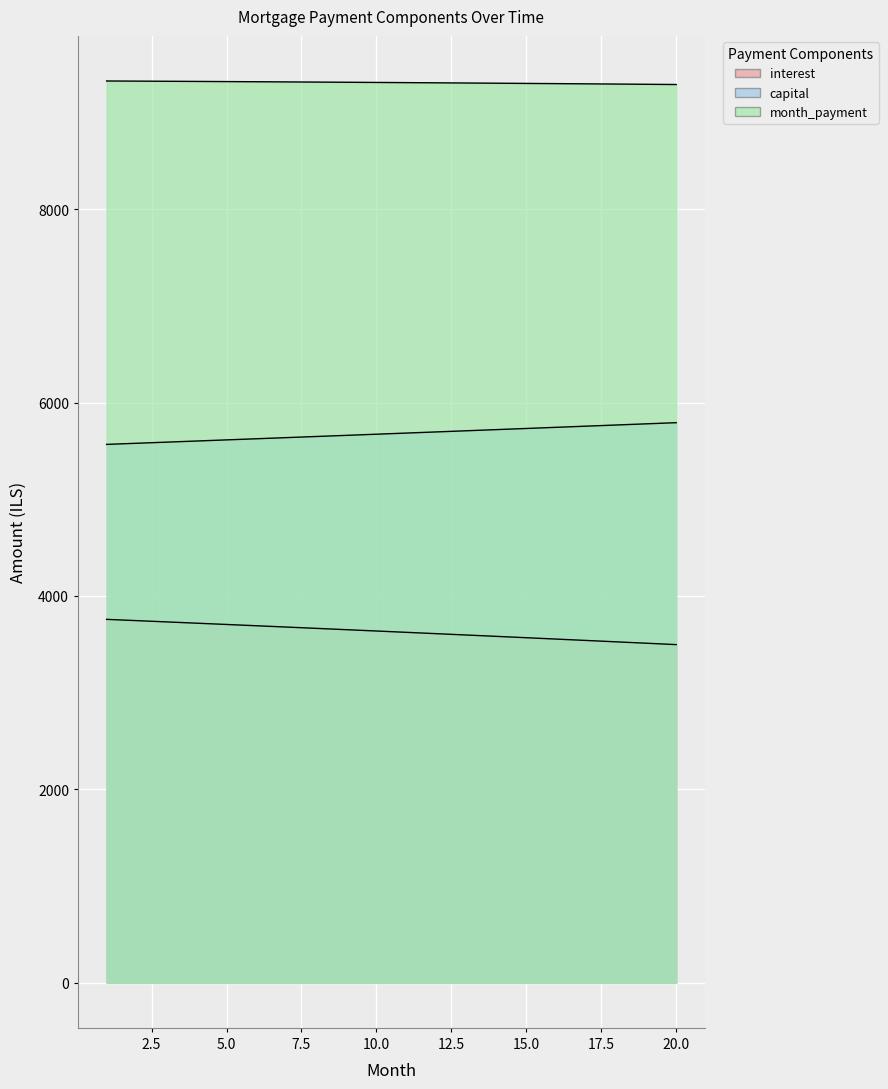

Reading left to right, extract all data points from this chart.

interest: 3757.8	3744.7	3731.6	3718.3	3705.0	3691.6	3678.2	3664.7	3651.1	3637.4	3623.7	3609.9	3596.0	3582.0	3568.0	3553.9	3539.7	3525.5	3511.1	3496.7
capital: 5567.1	5578.7	5590.4	5602.0	5613.7	5625.4	5637.1	5648.8	5660.6	5672.4	5684.2	5696.0	5707.9	5719.8	5731.7	5743.7	5755.6	5767.6	5779.6	5791.7
month_payment: 9324.9	9323.4	9321.9	9320.3	9318.7	9317.0	9315.3	9313.5	9311.7	9309.8	9307.9	9305.9	9303.9	9301.8	9299.7	9297.6	9295.3	9293.1	9290.8	9288.4